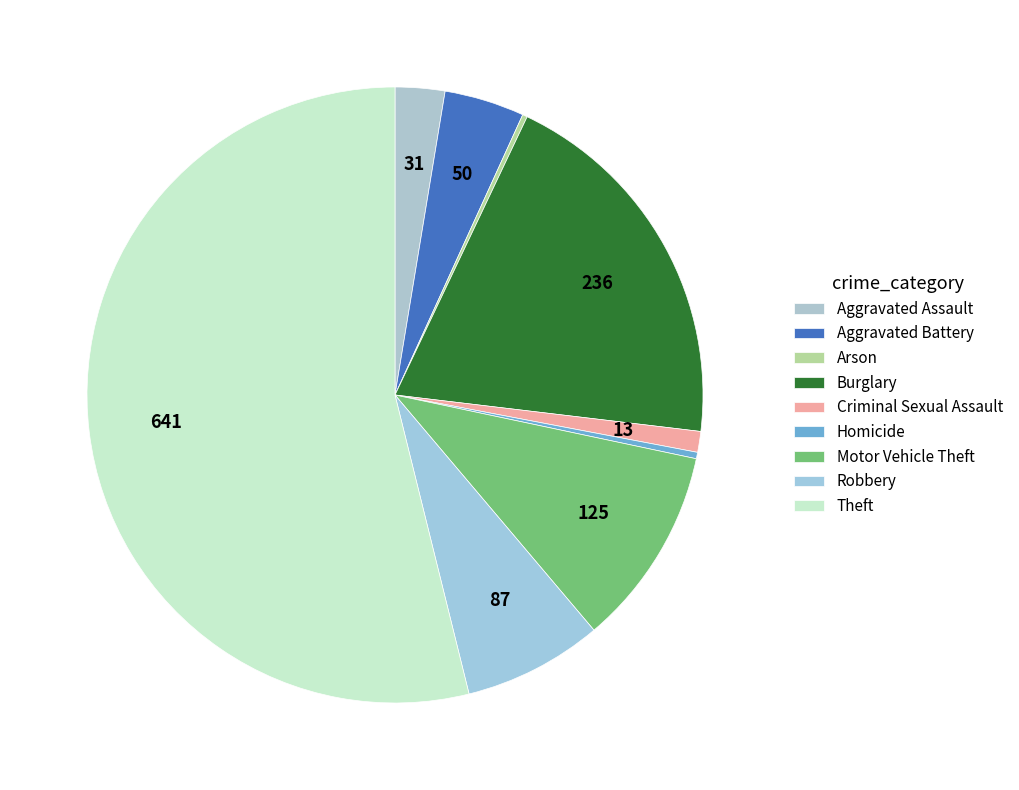

To the nearest percent, what portion does Theft represent?

54%